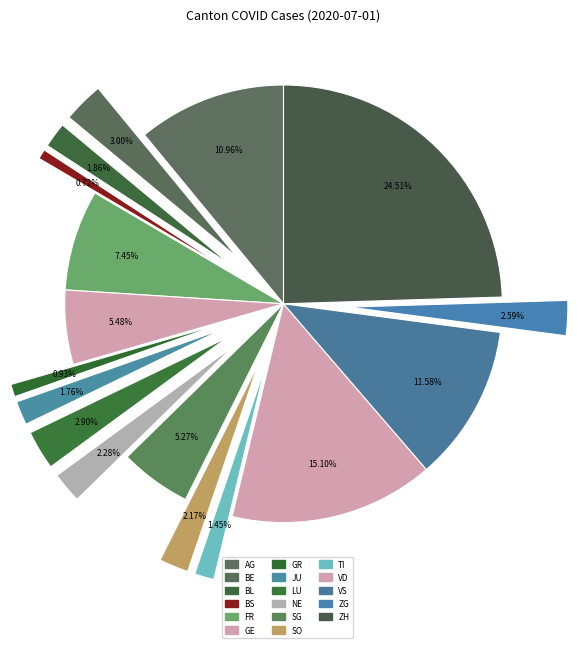

Does GR account for over 50% of the chart?

No